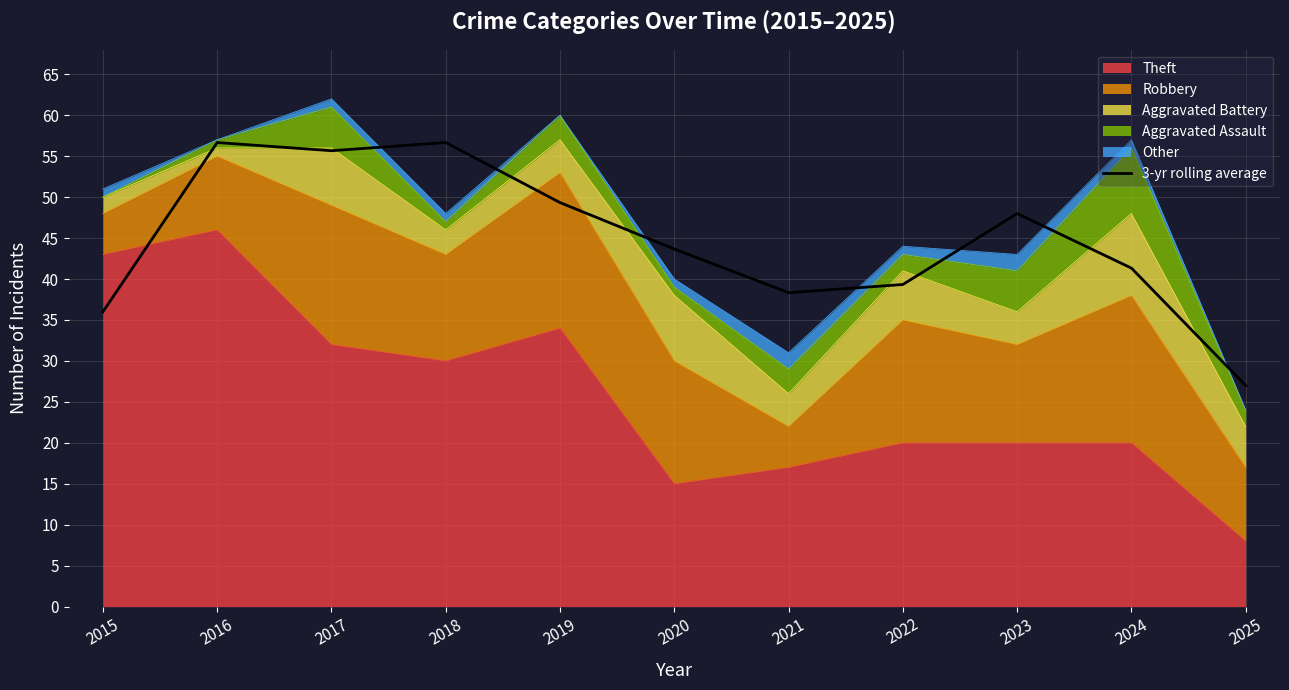

List the labels in order of value, largest first.

2016, 2018, 2017, 2019, 2023, 2020, 2024, 2022, 2021, 2015, 2025